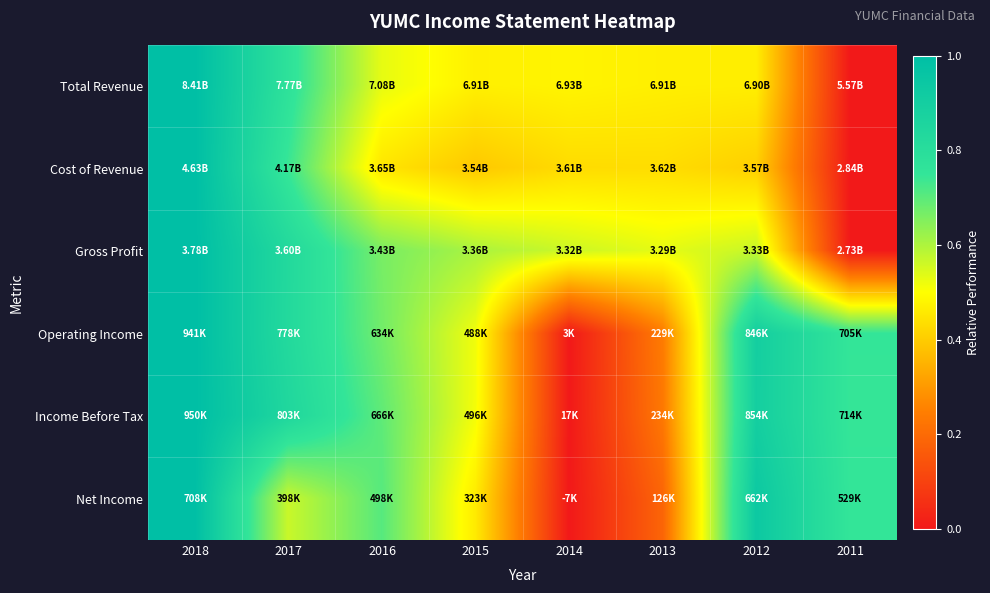

Reading left to right, transcribe all the data shown in this chart.

Total Revenue: 2018=1.0	2017=0.8	2016=0.5	2015=0.5	2014=0.5	2013=0.5	2012=0.5	2011=0.0
Cost of Revenue: 2018=1.0	2017=0.7	2016=0.5	2015=0.4	2014=0.4	2013=0.4	2012=0.4	2011=0.0
Gross Profit: 2018=1.0	2017=0.8	2016=0.7	2015=0.6	2014=0.6	2013=0.5	2012=0.6	2011=0.0
Operating Income: 2018=1.0	2017=0.8	2016=0.7	2015=0.5	2014=0.0	2013=0.2	2012=0.9	2011=0.7
Income Before Tax: 2018=1.0	2017=0.8	2016=0.7	2015=0.5	2014=0.0	2013=0.2	2012=0.9	2011=0.7
Net Income: 2018=1.0	2017=0.6	2016=0.7	2015=0.5	2014=0.0	2013=0.2	2012=0.9	2011=0.7